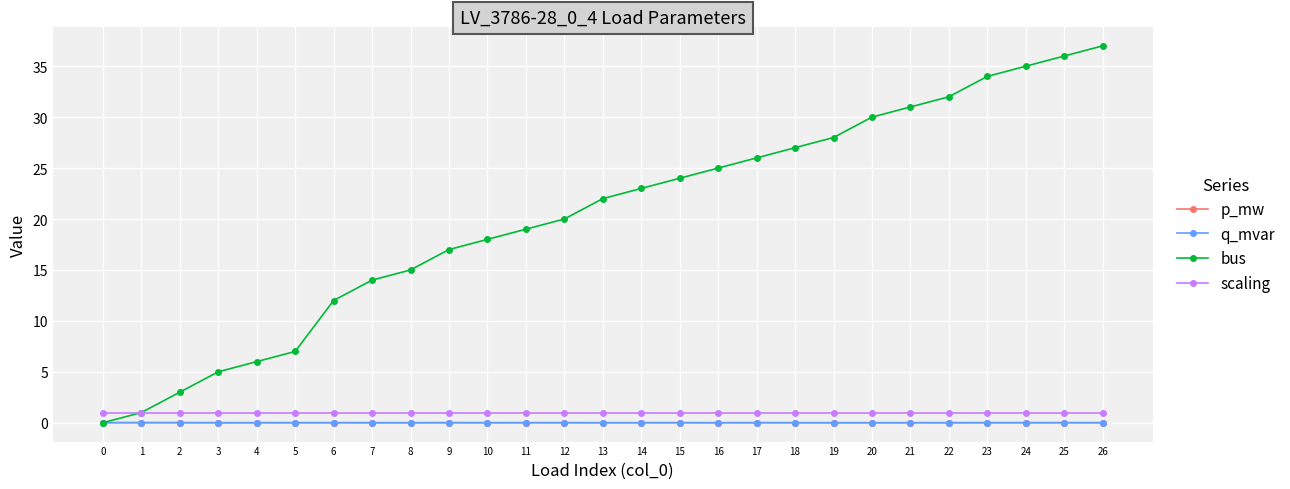

Is it true that scaling equals 1.0 at 18?

True